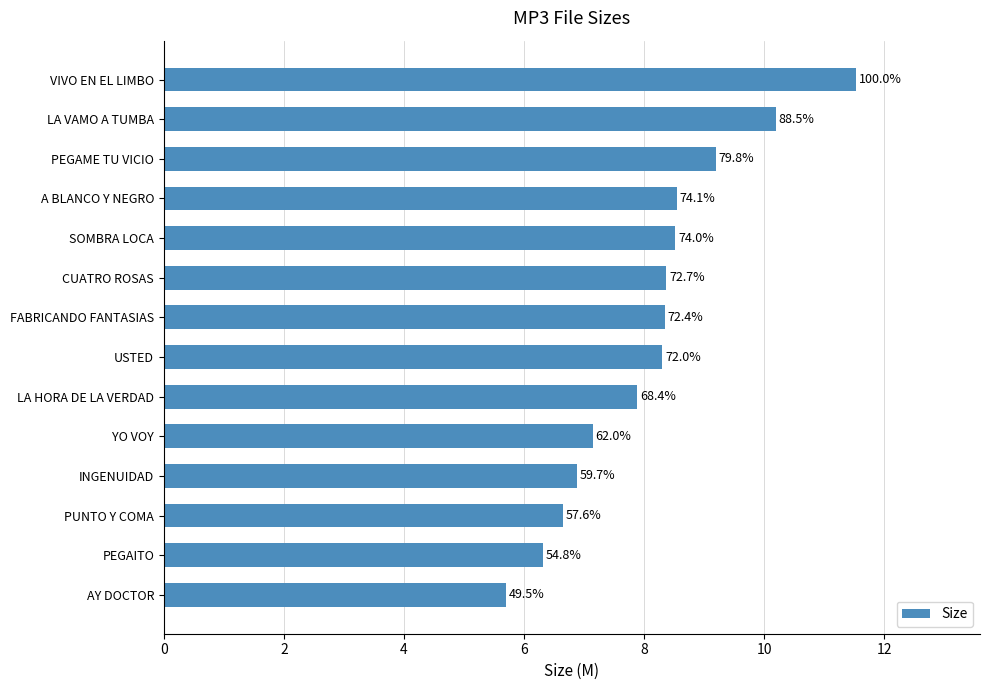

What is the difference between the second highest and second lowest values?

3.9